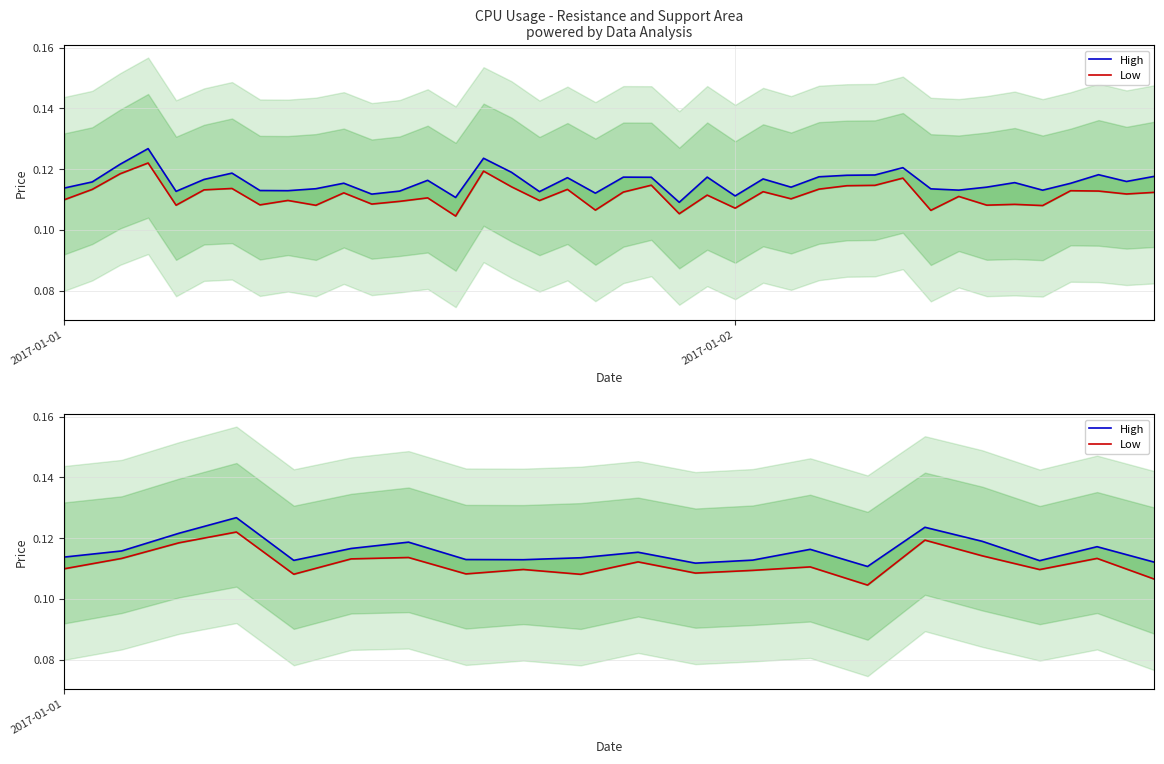

Reading right to left, list all the values displayed in this chart.

High: 0.1	0.1	0.1	0.1	0.1	0.1	0.1	0.1	0.1	0.1	0.1	0.1	0.1	0.1	0.1	0.1	0.1	0.1	0.1	0.1
Low: 0.1	0.1	0.1	0.1	0.1	0.1	0.1	0.1	0.1	0.1	0.1	0.1	0.1	0.1	0.1	0.1	0.1	0.1	0.1	0.1